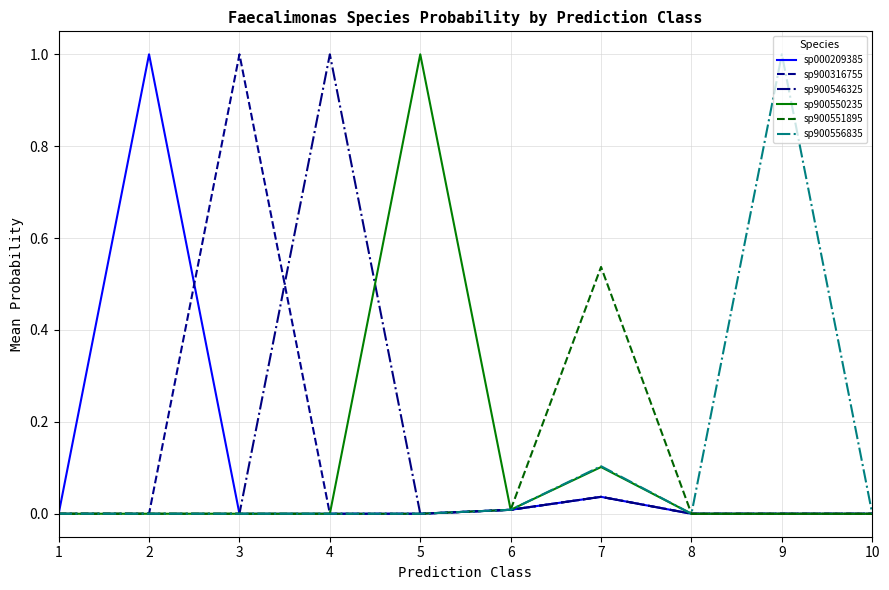

What is the greatest value displayed?

1.0